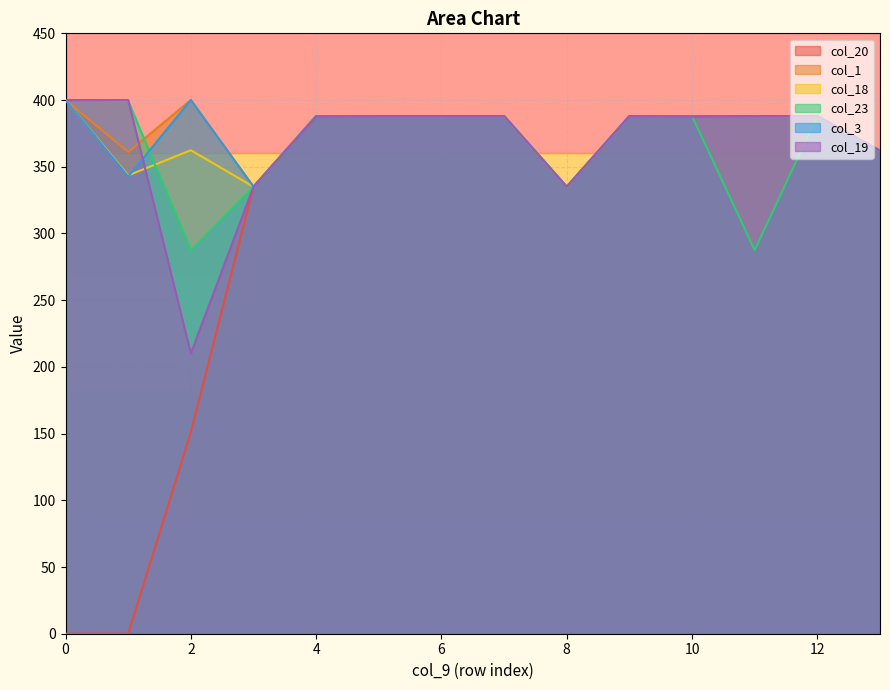

What is the value of the col_23 point at the 7th from the left?

388.0